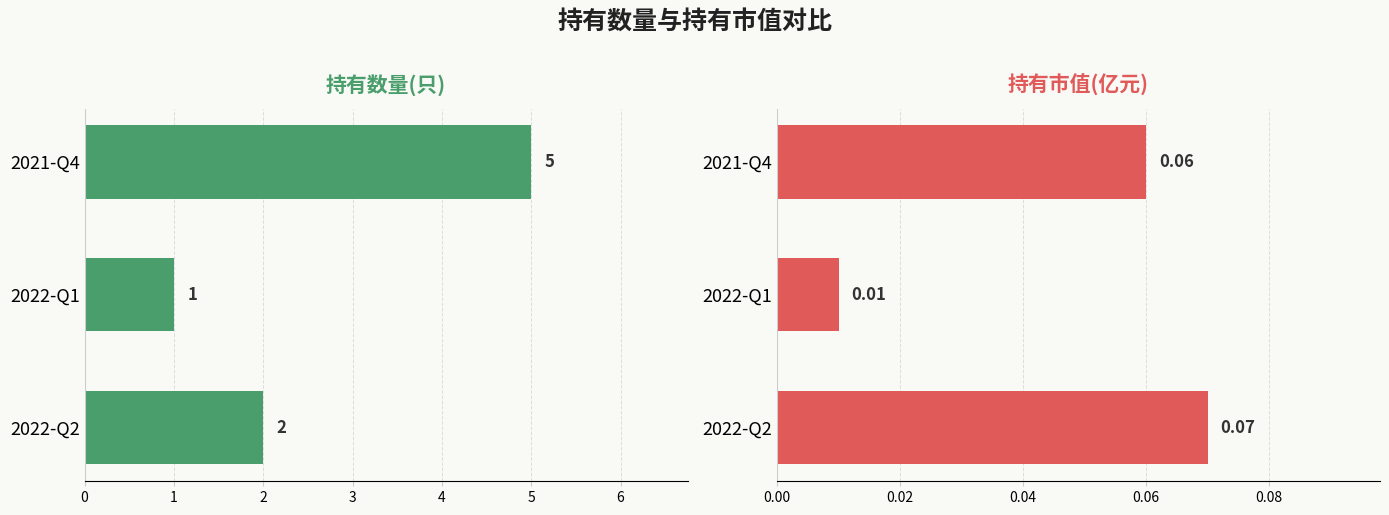

How many distinct data groups are displayed?

2